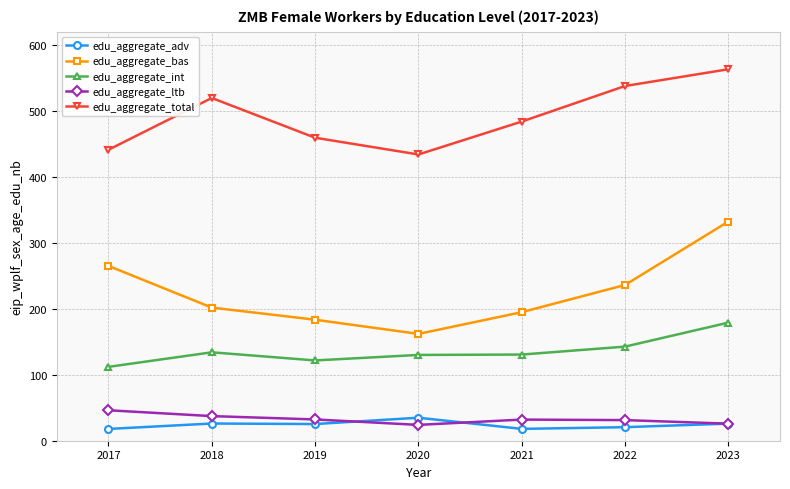

How many values in the edu_aggregate_ltb series are below 32?

3